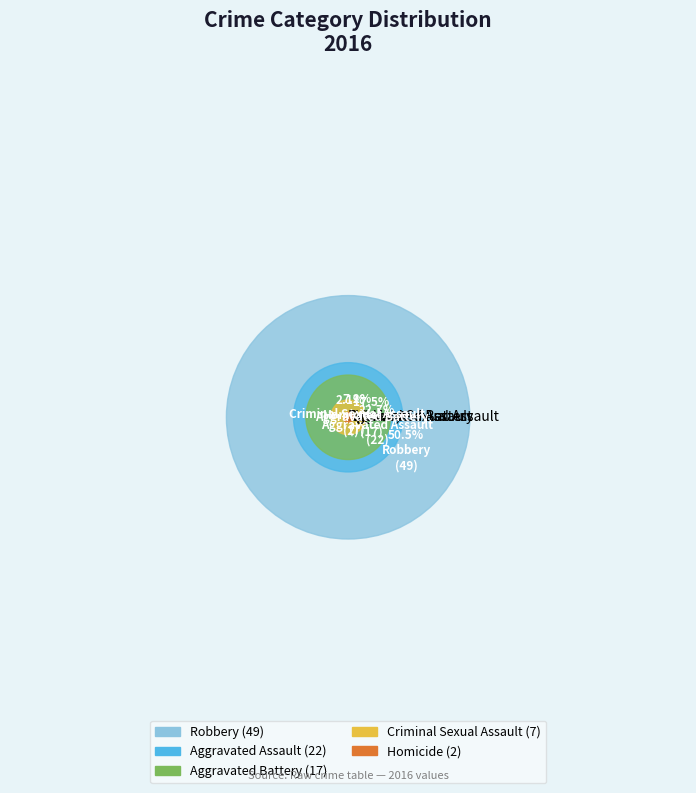

How many segments does this pie chart have?

5